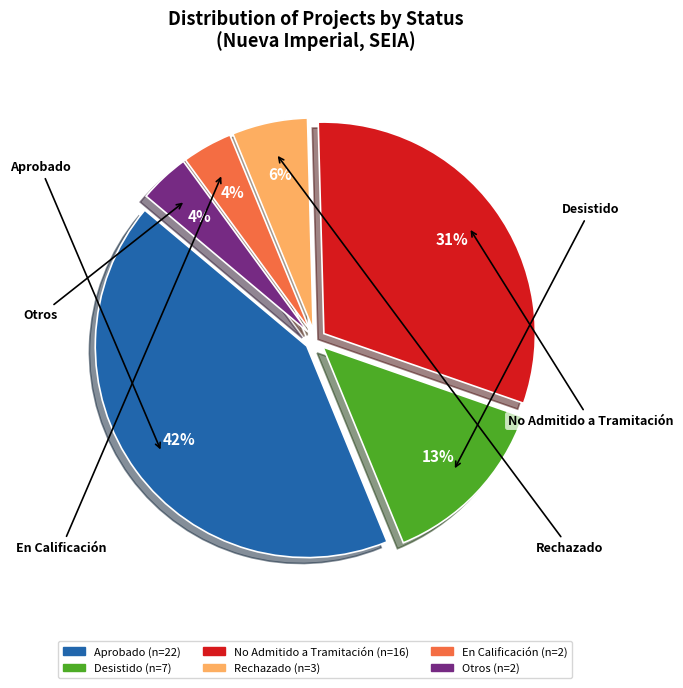

Is there any slice that represents more than half of the pie?

No